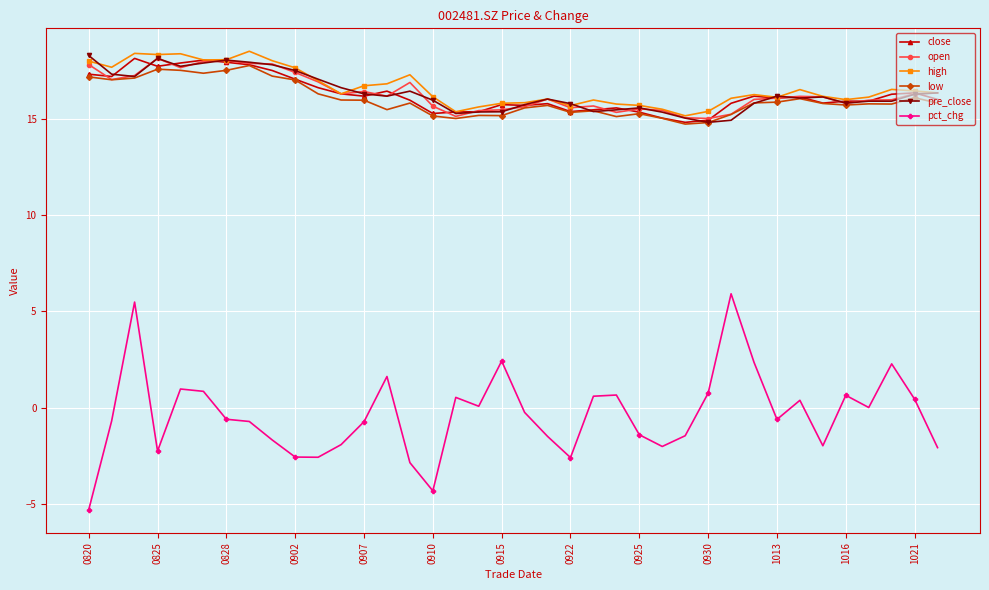

True or false: high and pct_chg intersect in this chart.

False